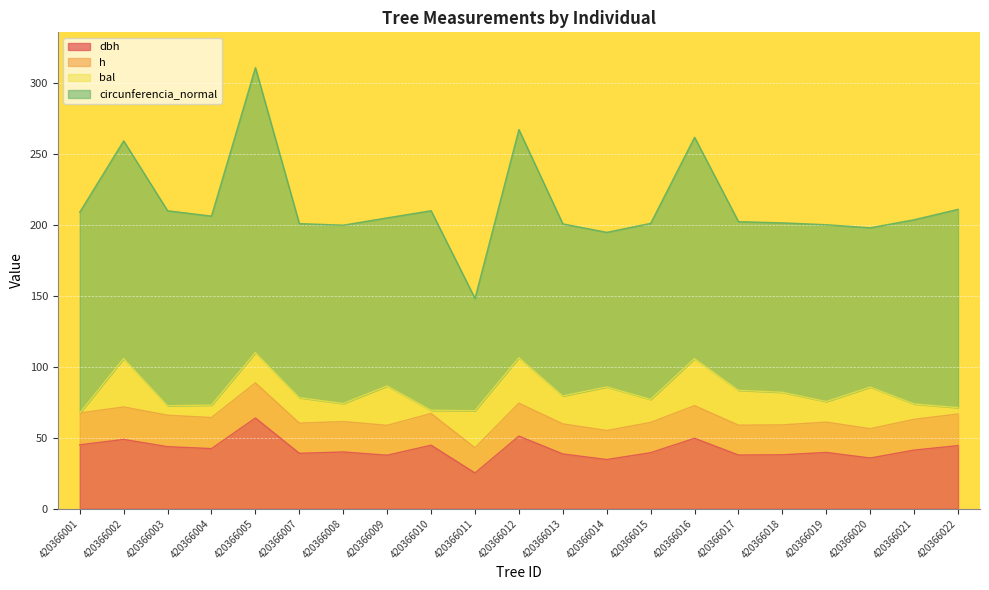

What is the value of the h point at the 9th from the left?

67.1